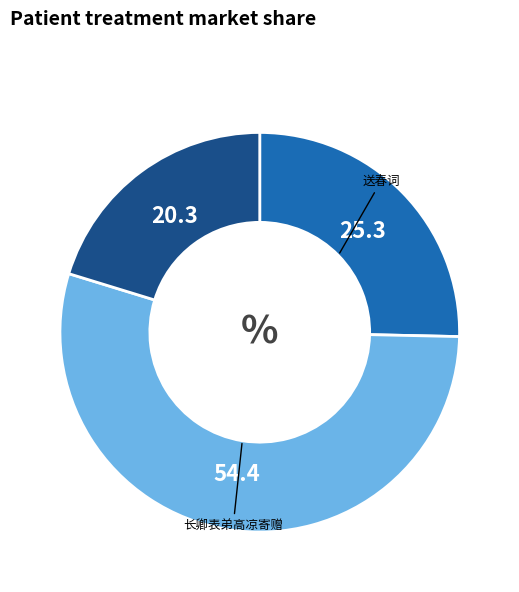

Is there a majority slice in this chart?

Yes